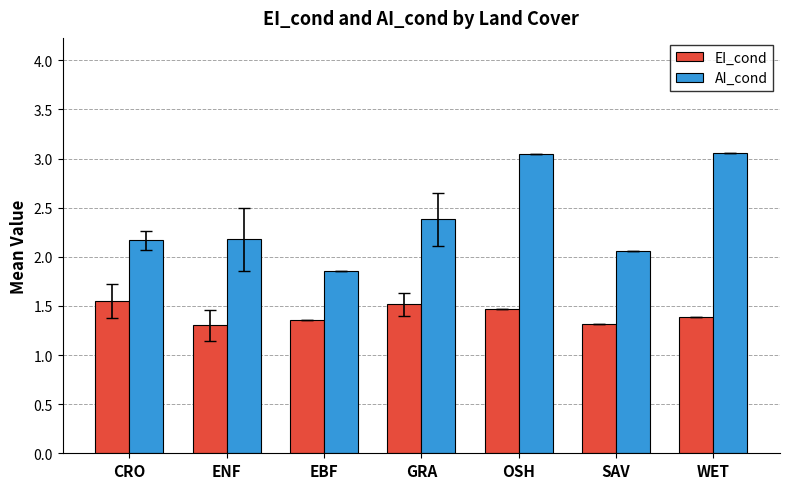

What is the value of the AI_cond bar at the 4th from the left?

2.4